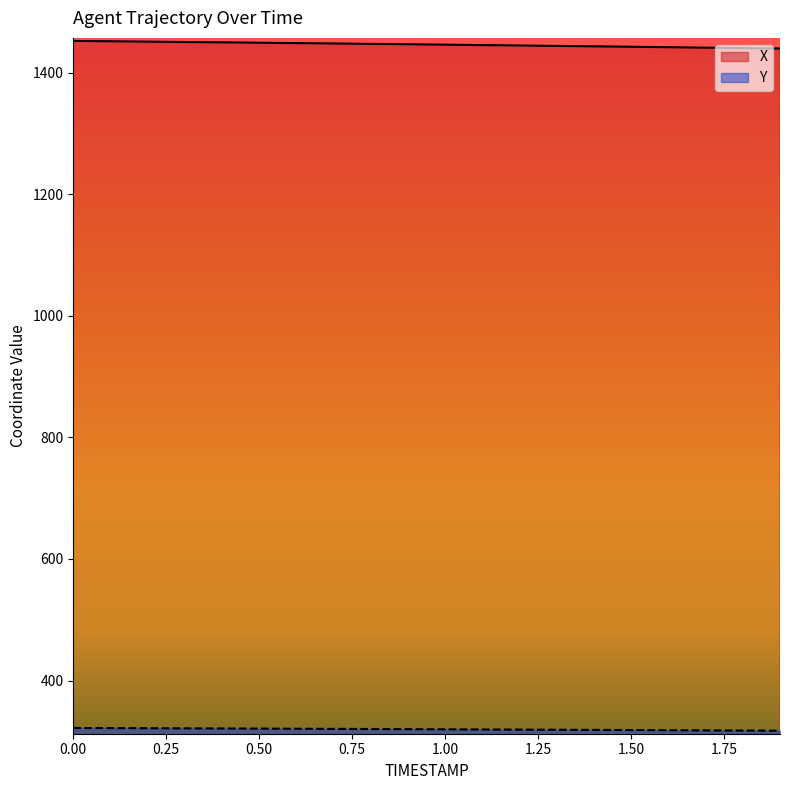

How many values in the Y series are below 320?

10